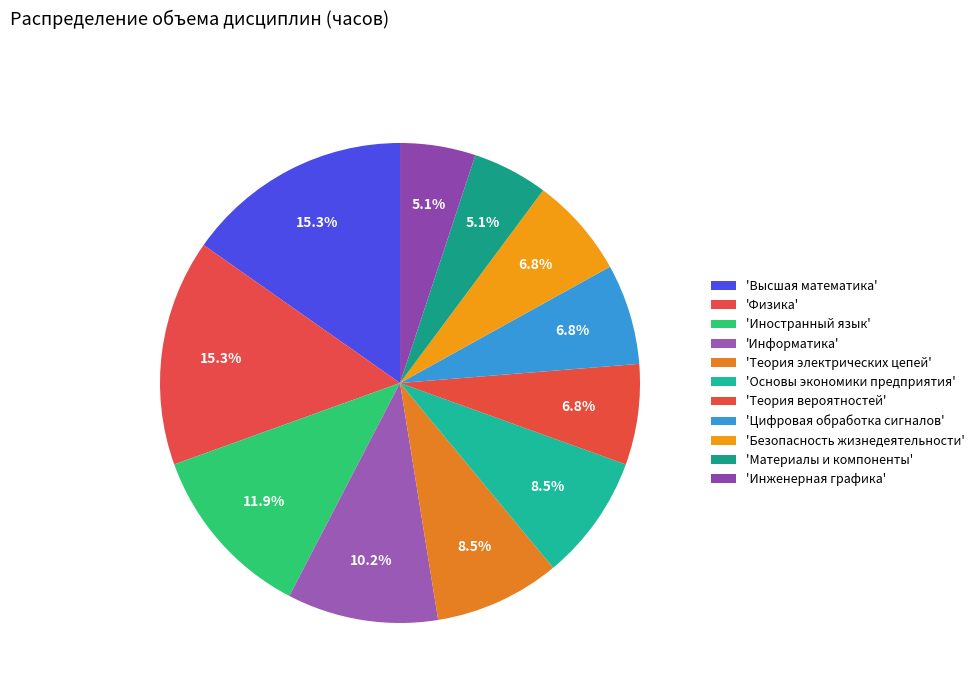

Is there a majority slice in this chart?

No